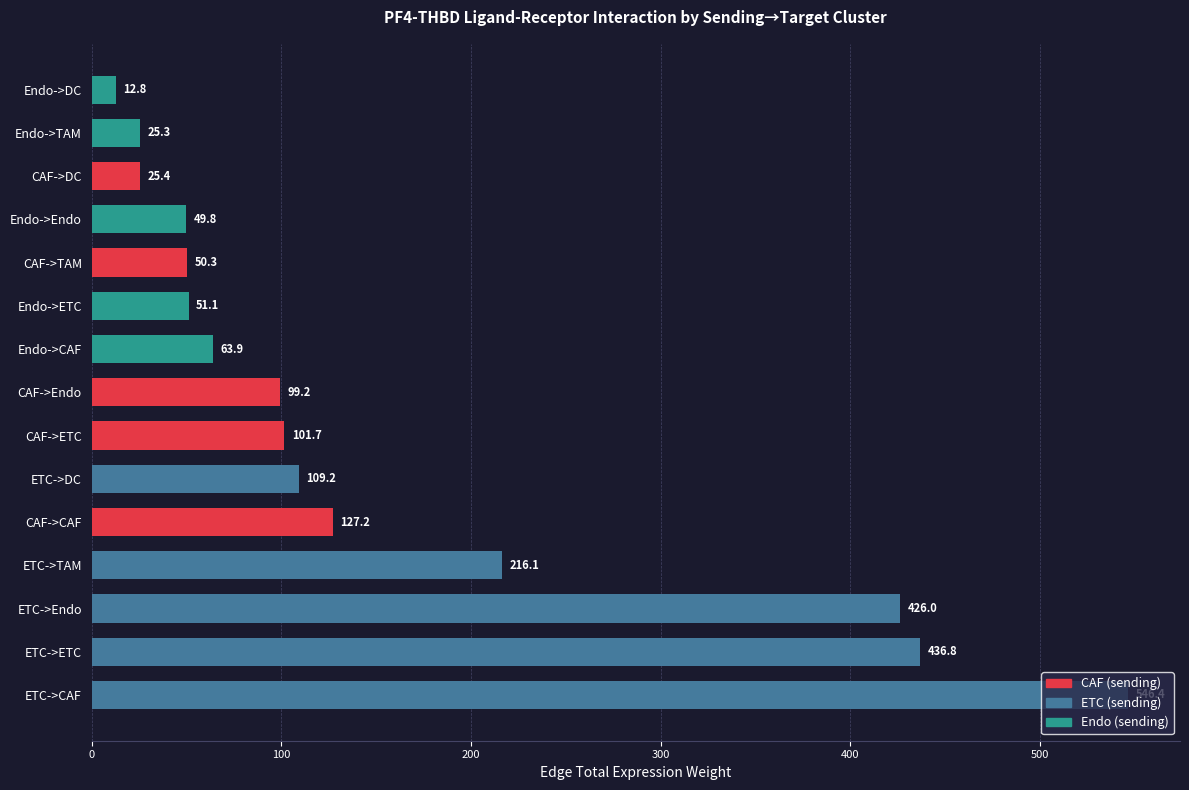

Which label corresponds to the largest value in the chart?

ETC->CAF